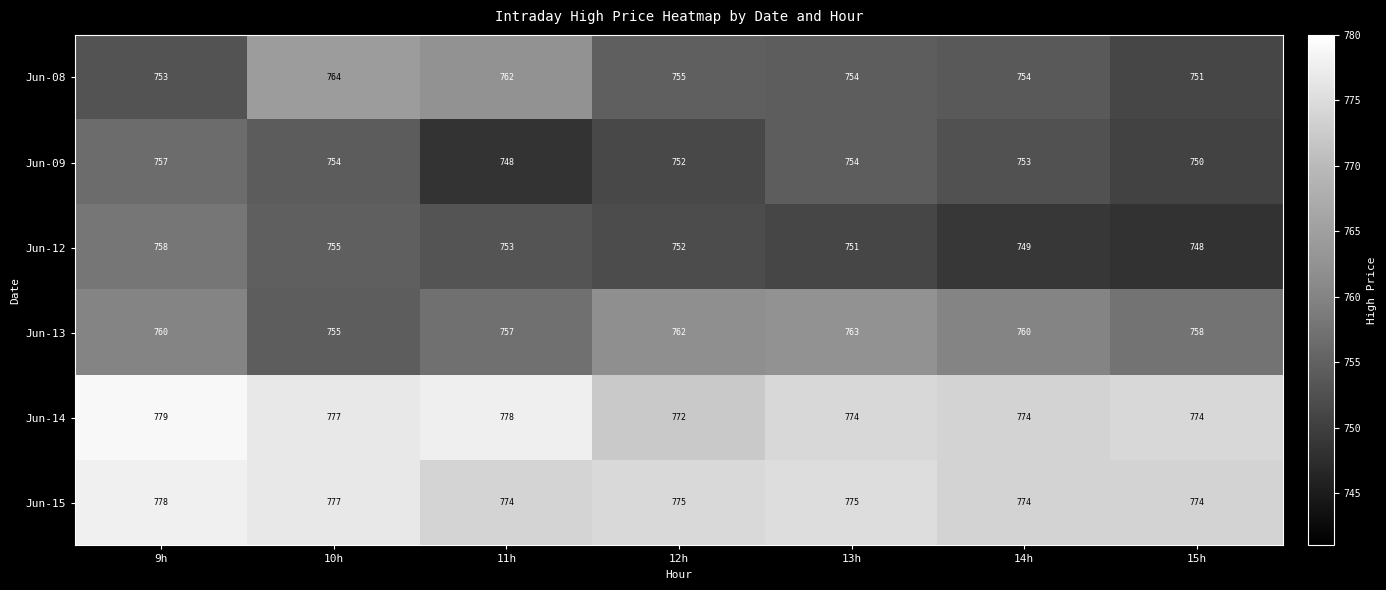

The Jun-09 series shows 377 at 11h. True or false?

False